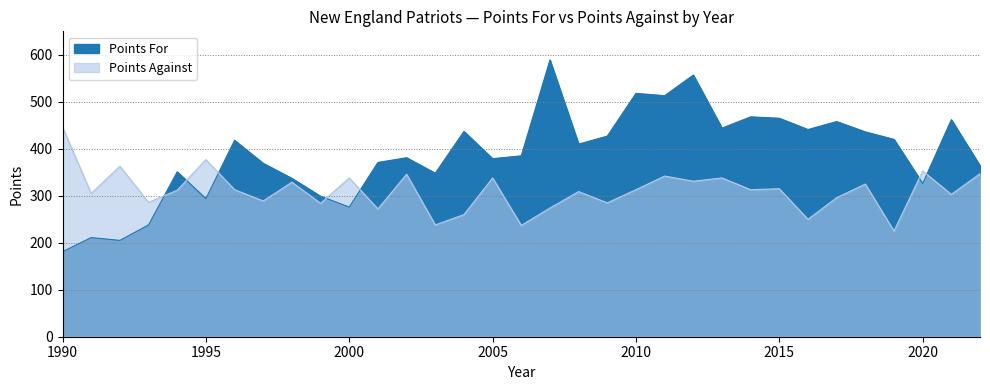

The Points For series shows 468 at 2014. True or false?

True